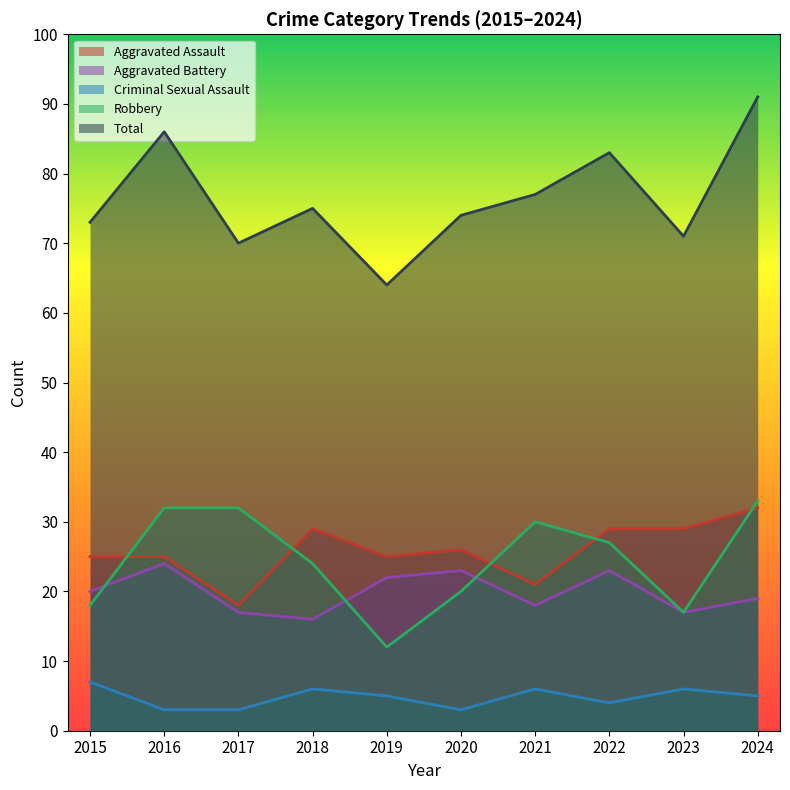

True or false: Aggravated Battery has more than 0 interior local peaks.

True